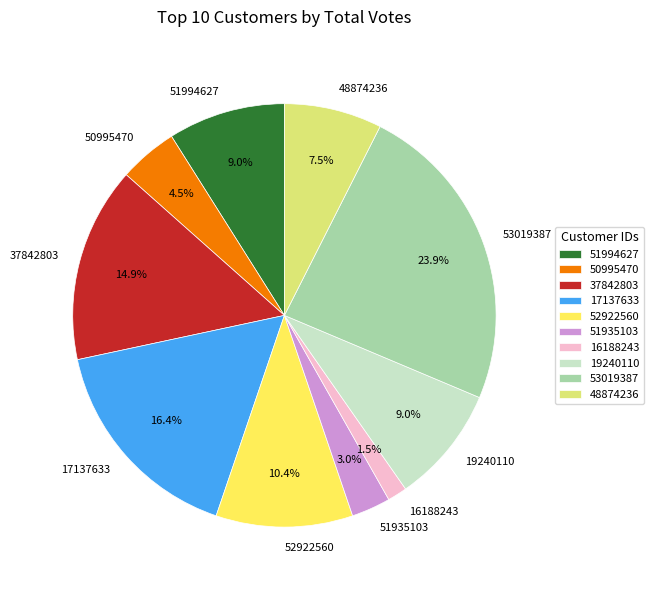

Does 51994627 represent more than half of the total?

No